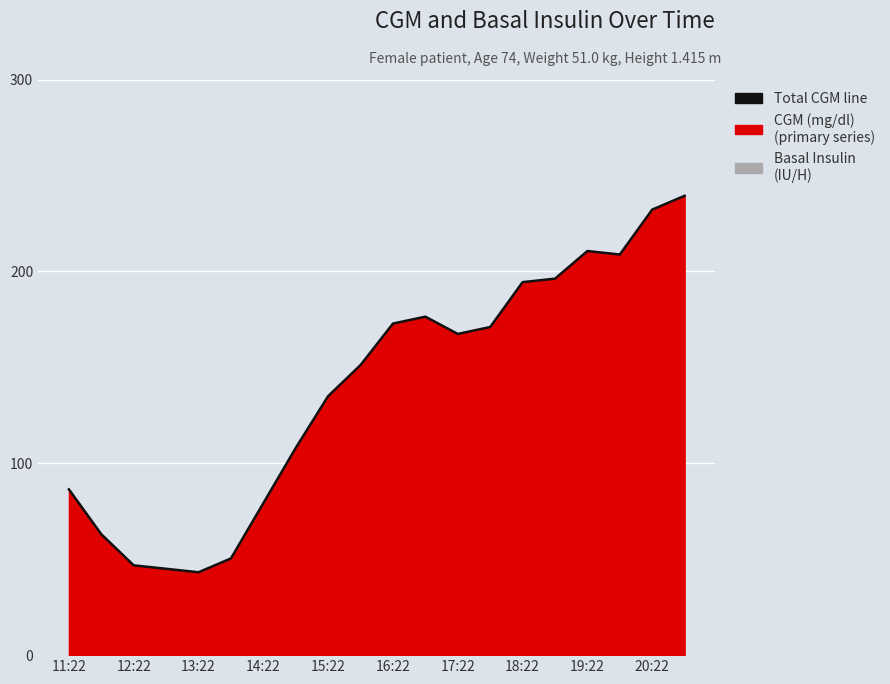

What is the value of the 5th point from the left?

43.2